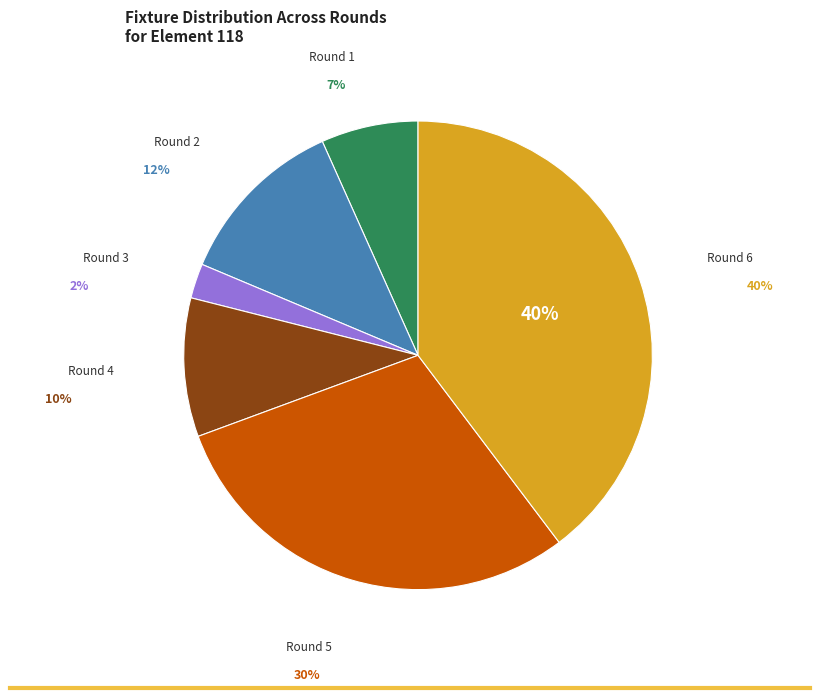

Is there any slice that represents more than half of the pie?

No